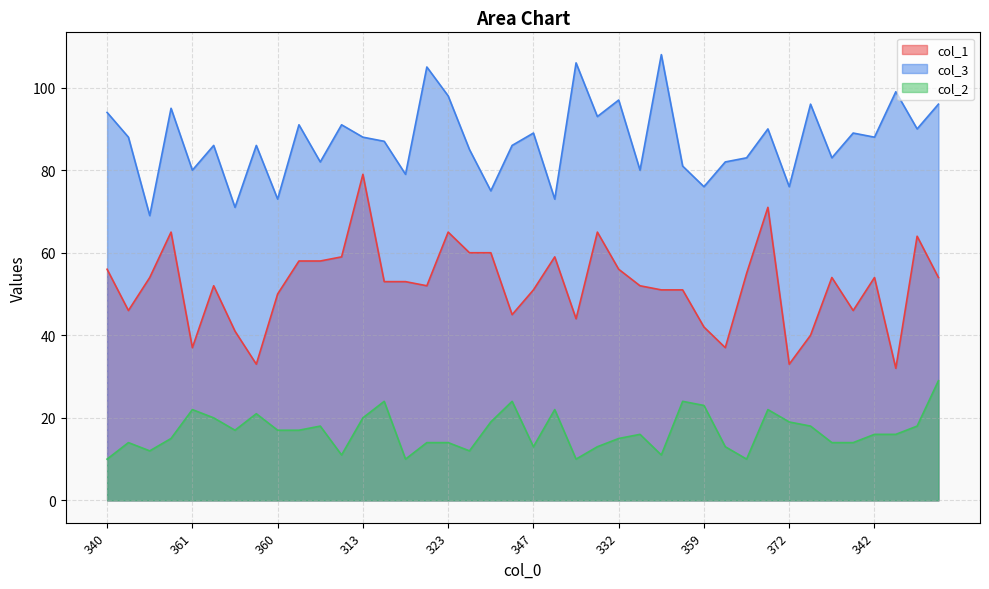

True or false: col_3 and col_2 cross at least once.

False